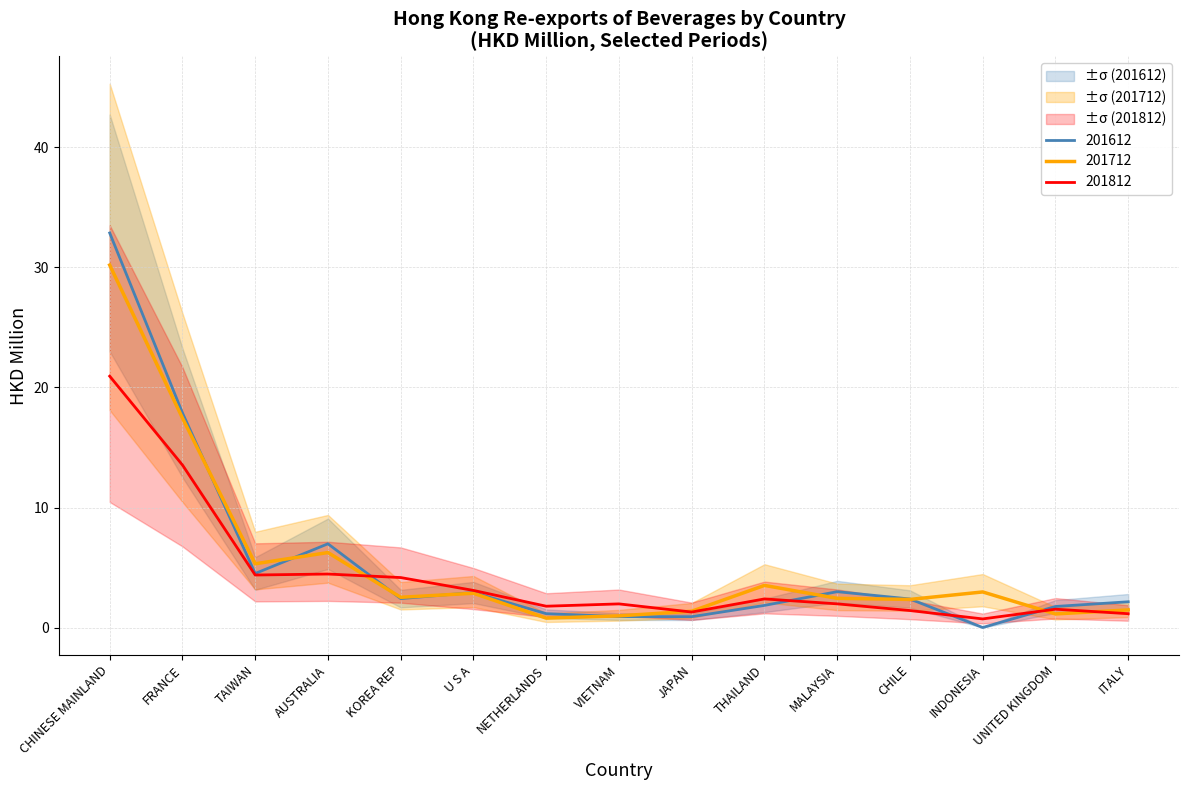

List the labels in order of 201812_% Share value, smallest first.

INDONESIA, ITALY, JAPAN, CHILE, UNITED KINGDOM, NETHERLANDS, VIETNAM, MALAYSIA, THAILAND, U S A, KOREA REP, TAIWAN, AUSTRALIA, FRANCE, CHINESE MAINLAND